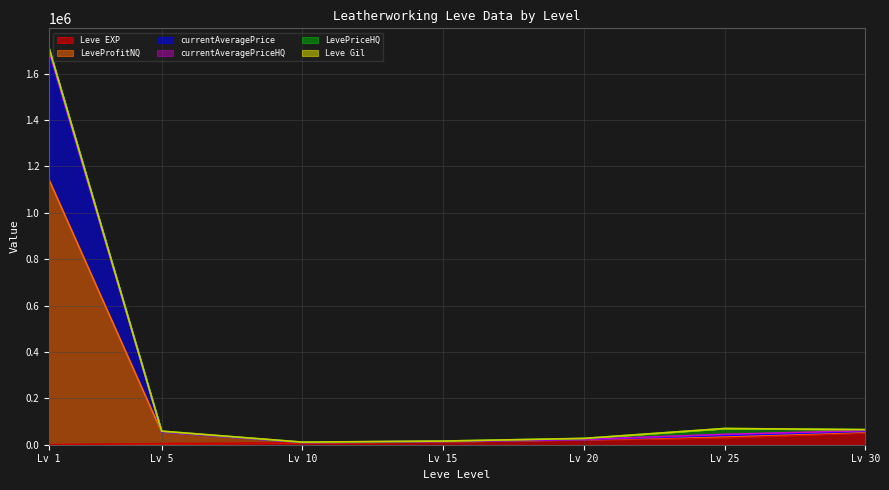

True or false: currentAveragePrice and Leve EXP intersect in this chart.

False